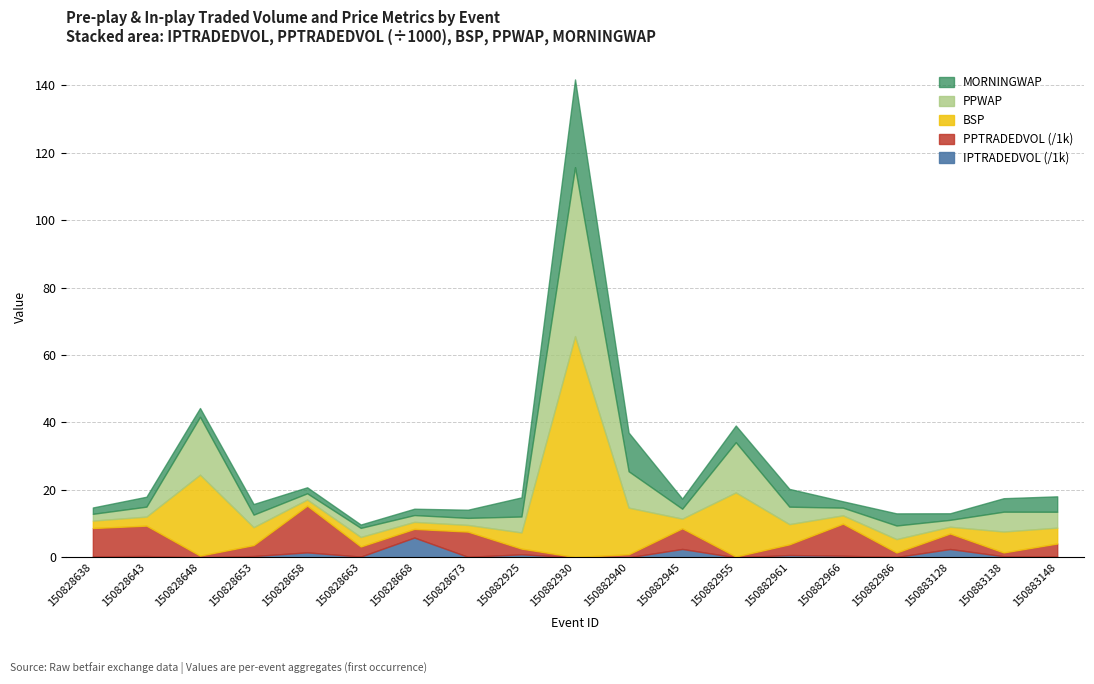

At which category is the sum across all series the highest?

150882930